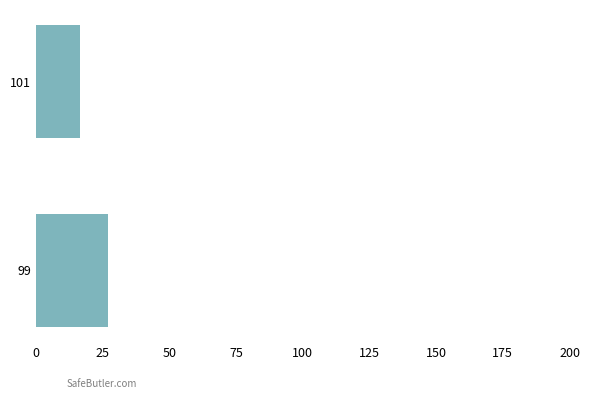

How many data points are less than 27?

1